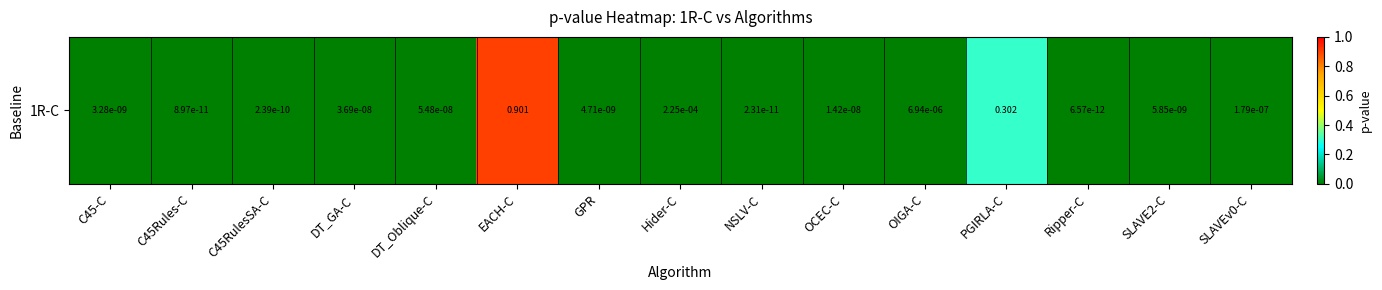

Reading left to right, transcribe all the data shown in this chart.

C45-C=0.0	C45Rules-C=0.0	C45RulesSA-C=0.0	DT_GA-C=0.0	DT_Oblique-C=0.0	EACH-C=0.9	GPR=0.0	Hider-C=0.0	NSLV-C=0.0	OCEC-C=0.0	OIGA-C=0.0	PGIRLA-C=0.3	Ripper-C=0.0	SLAVE2-C=0.0	SLAVEv0-C=0.0